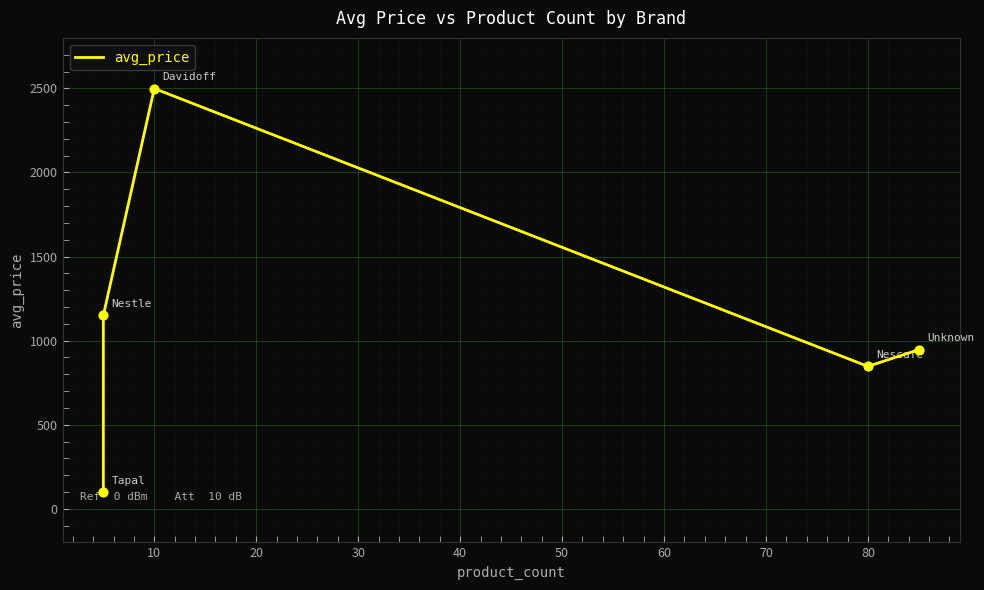

What is the change in value from 10 to 80?

-1652.2